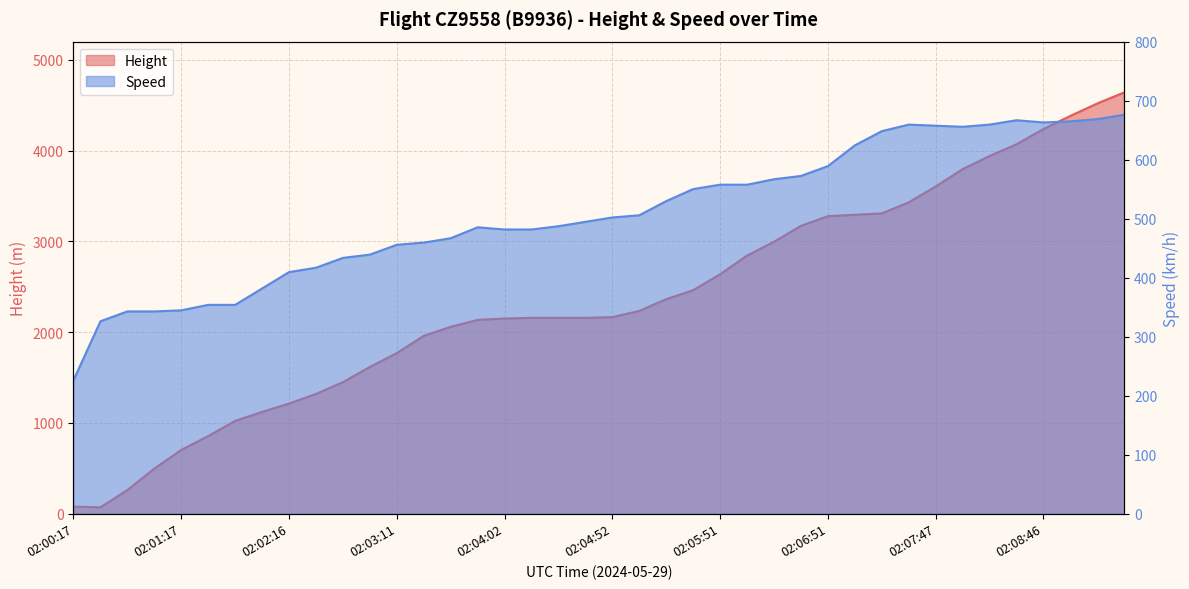

What is the greatest value displayed?

4640.6